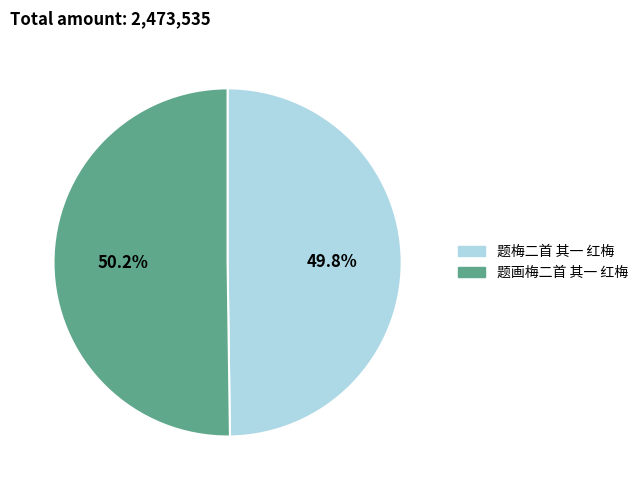

What portion of the pie excludes 题梅二首 其一 红梅?

50.2%